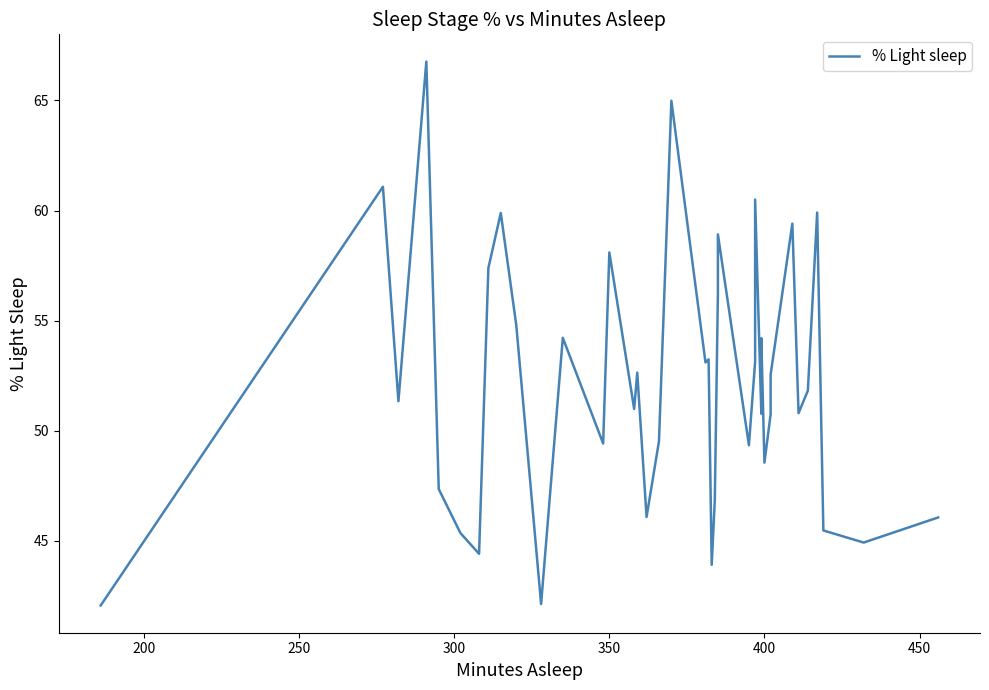

How many interior local peaks (higher than both neighbors) does the data have?

13